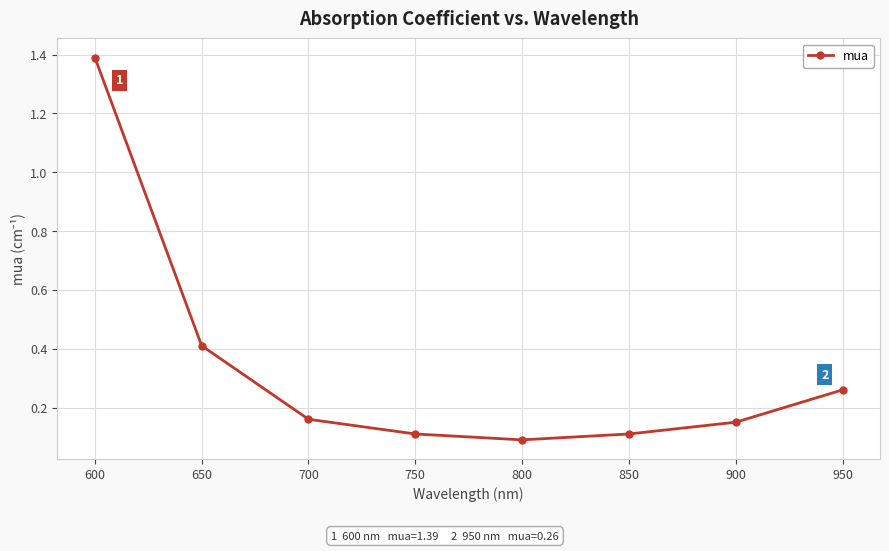

Which label corresponds to the smallest value in the chart?

800